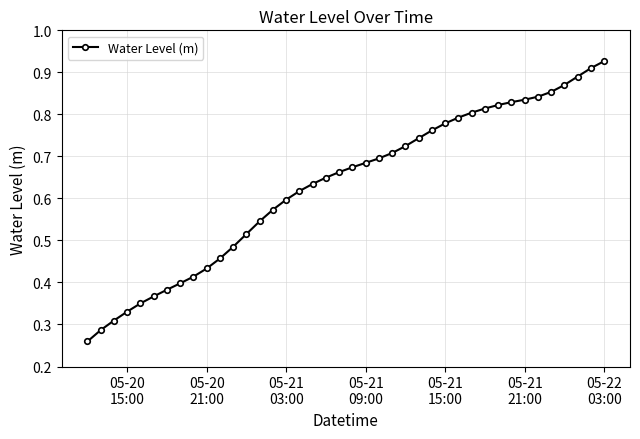

Count the values in the range 0 to 1.

40